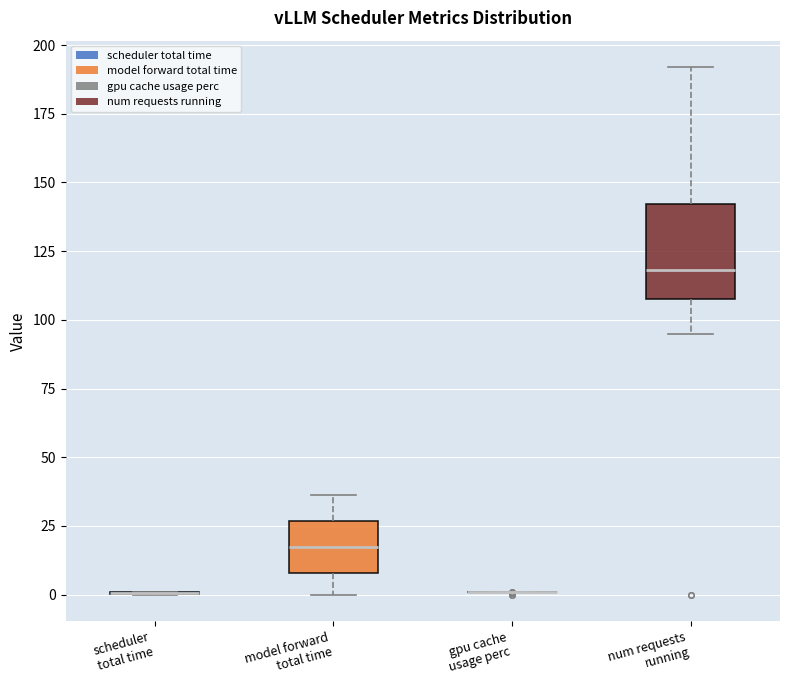

Reading left to right, read every box against the y-axis: the position of its median line, the range the box covers, and the ends of its whiskers. The values are not printed on the chart, so give them approximately, as read against the axis.

scheduler total time: box collapsed to a line at 0, whiskers 0 to 0
model forward total time: median 15, box 10 to 25, whiskers 0 to 35
gpu cache usage perc: box collapsed to a line at 0, whiskers 0 to 0
num requests running: median 120, box 110 to 140, whiskers 95 to 190